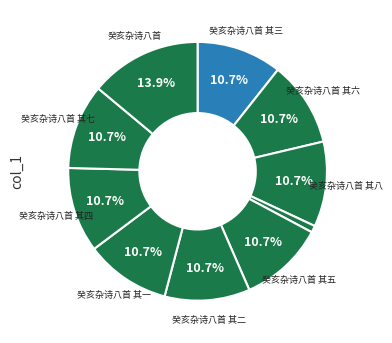

What is the largest slice in the pie chart?

癸亥杂诗八首